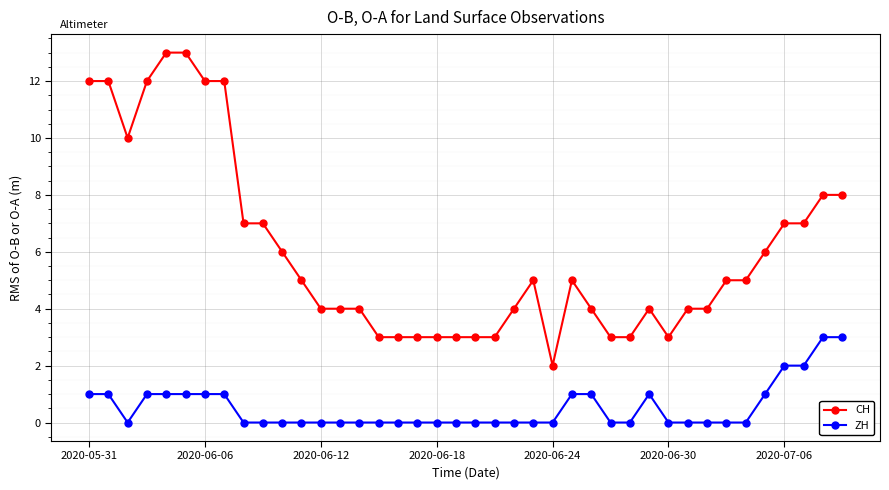

What is the maximum value shown in the chart?

13